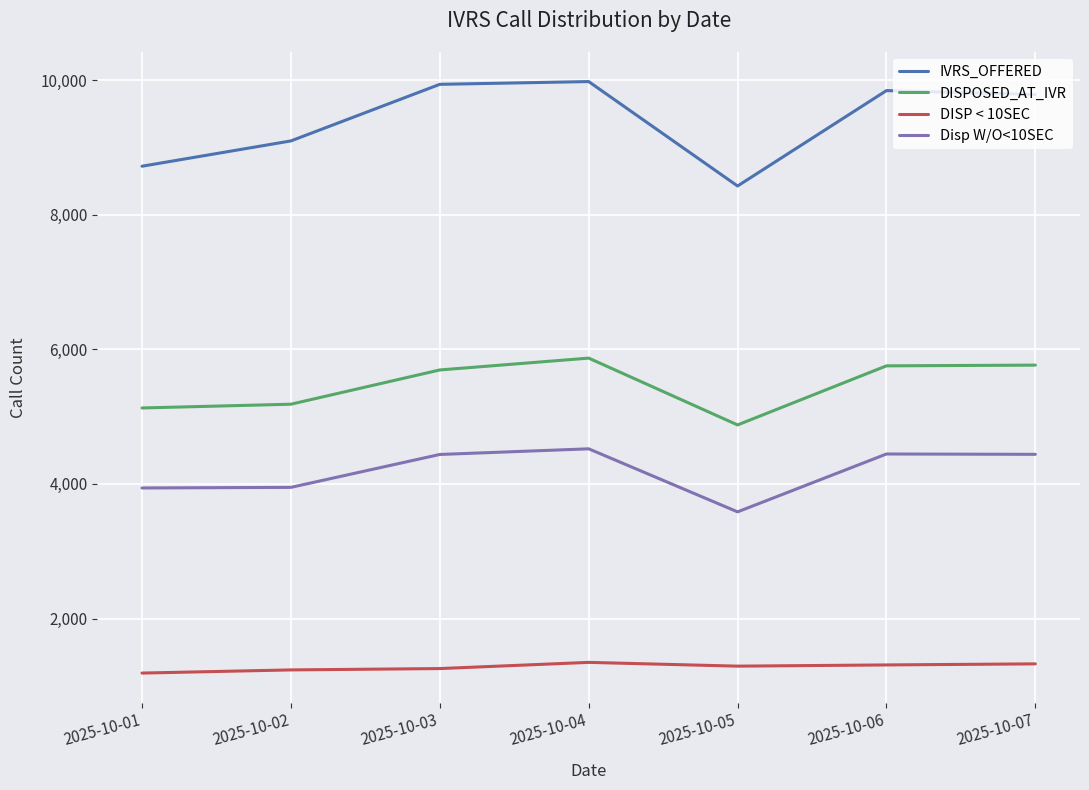

What is the difference between the Disp W/O<10SEC values at 2025-10-02 and 2025-10-06?

496